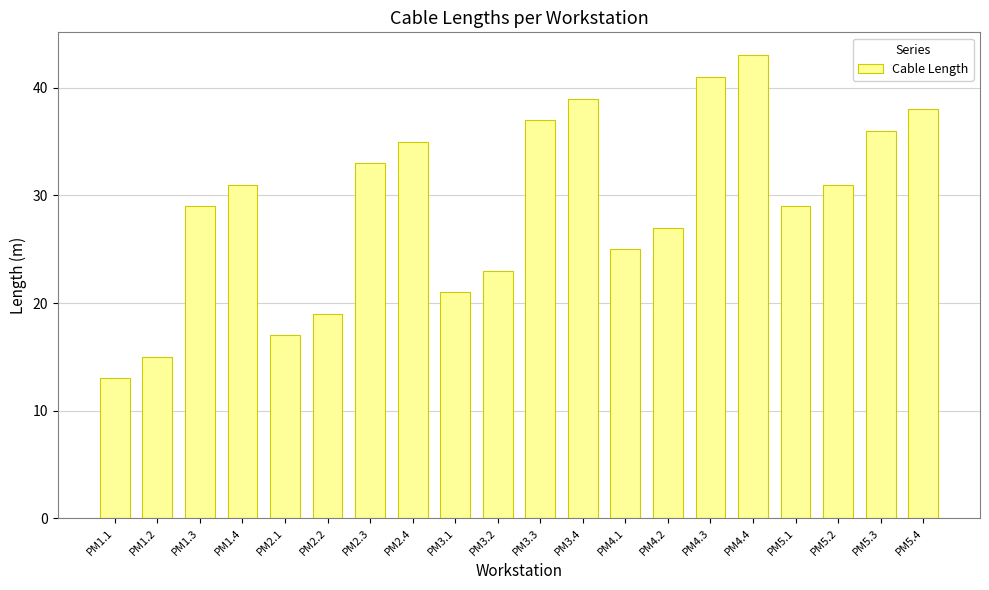

Which has a higher value, РМ2.2 or РМ1.4?

РМ1.4